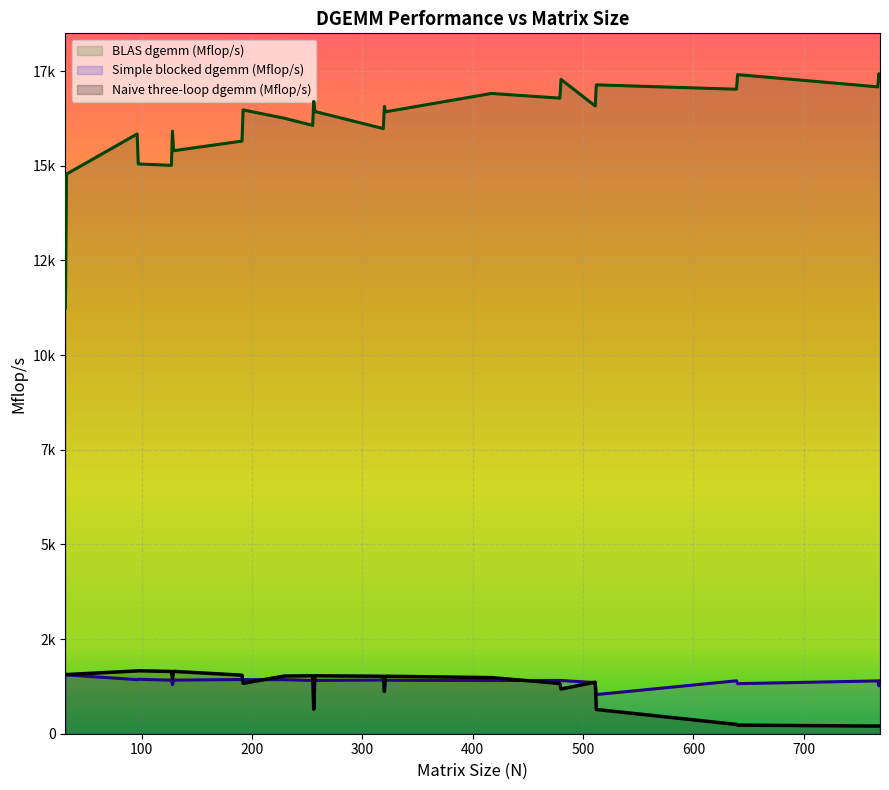

At which label is Naive three-loop dgemm (Mflop/s) closest to 932?

320